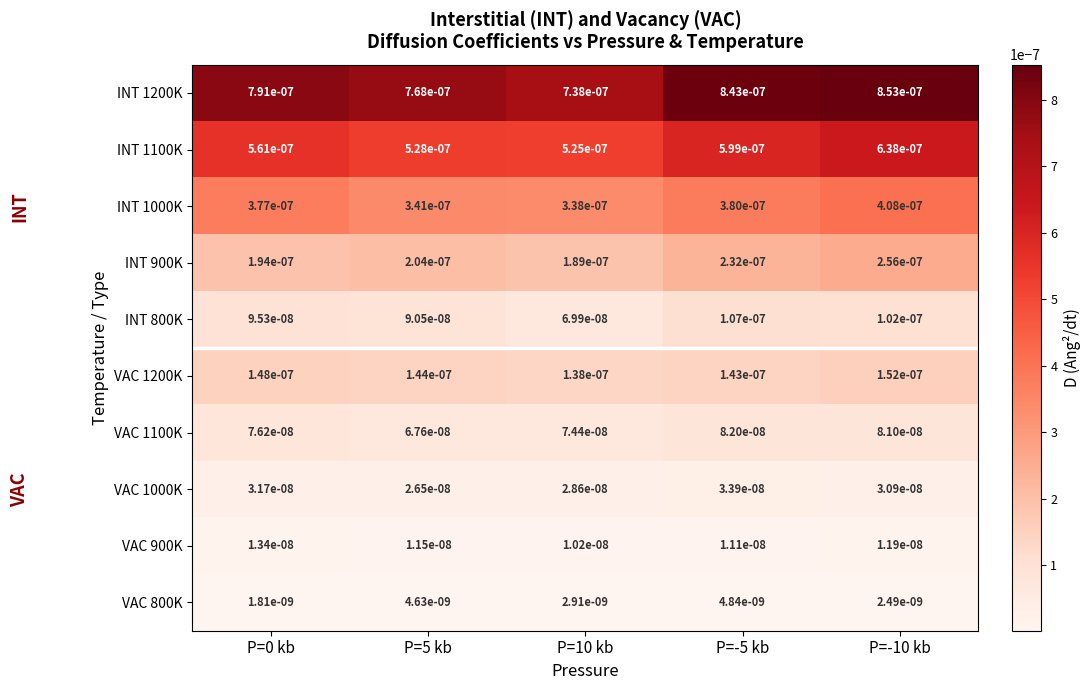

Which category has the highest value across all series?

P=-10 kb